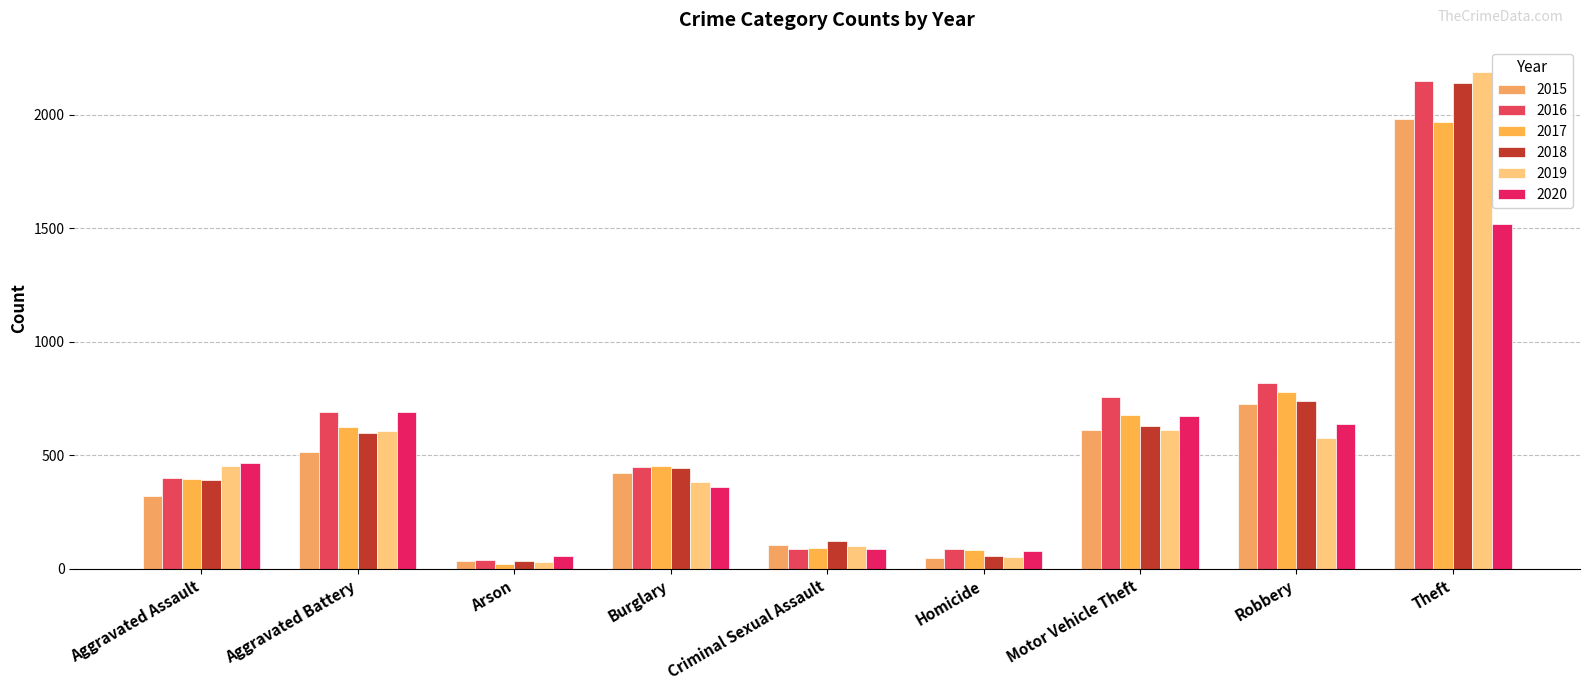

What is the difference between the 2015 values at Aggravated Assault and Robbery?

403